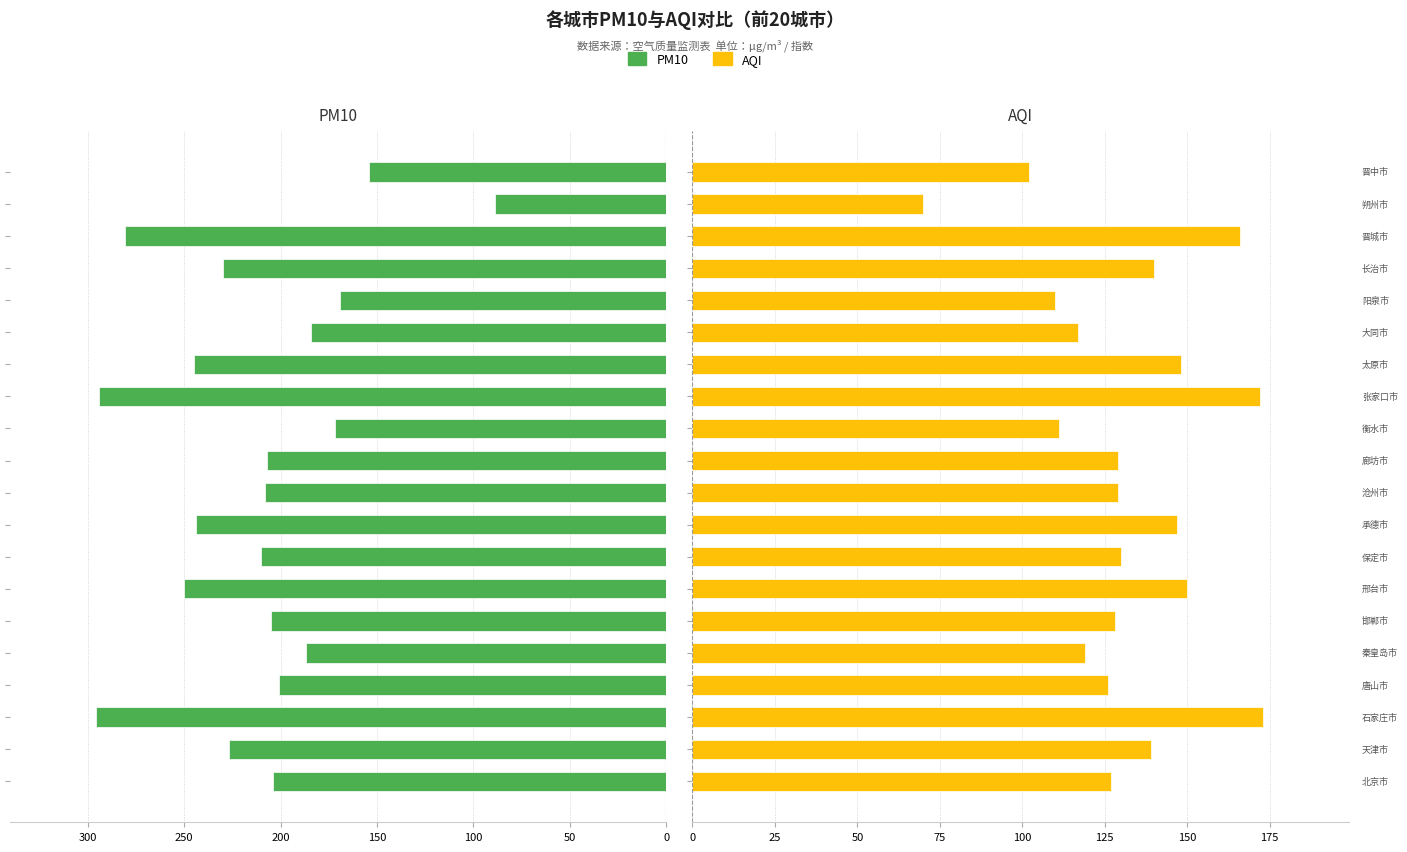

Reading left to right, transcribe all the data shown in this chart.

PM10: -204	-227	-296	-201	-187	-205	-250	-210	-244	-208	-207	-172	-294	-245	-184	-169	-230	-281	-89	-154
AQI: 127	139	173	126	119	128	150	130	147	129	129	111	172	148	117	110	140	166	70	102